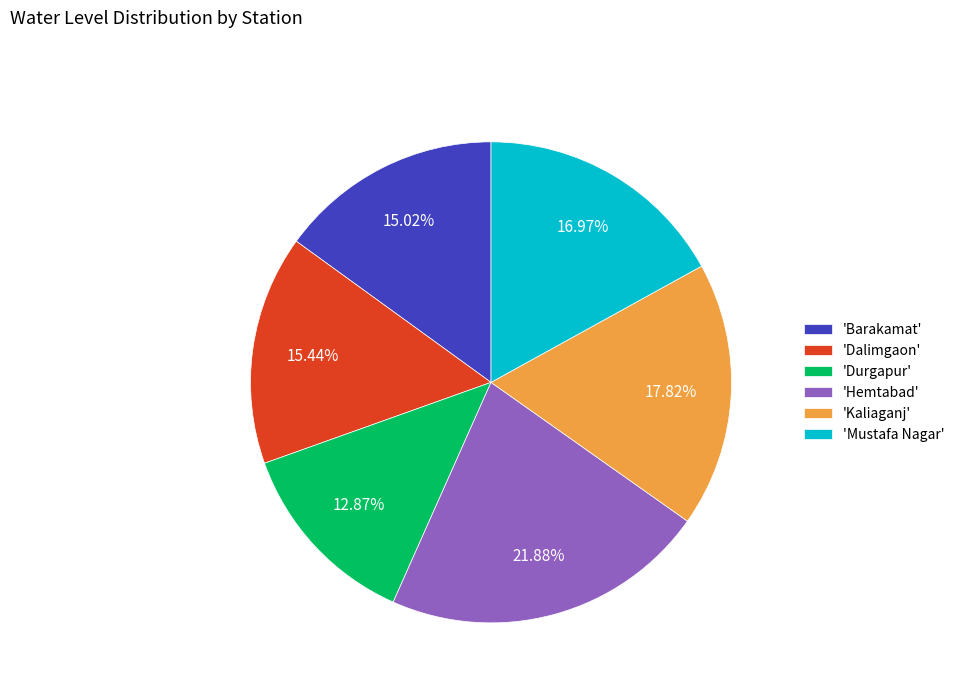

Is there any slice that represents more than half of the pie?

No